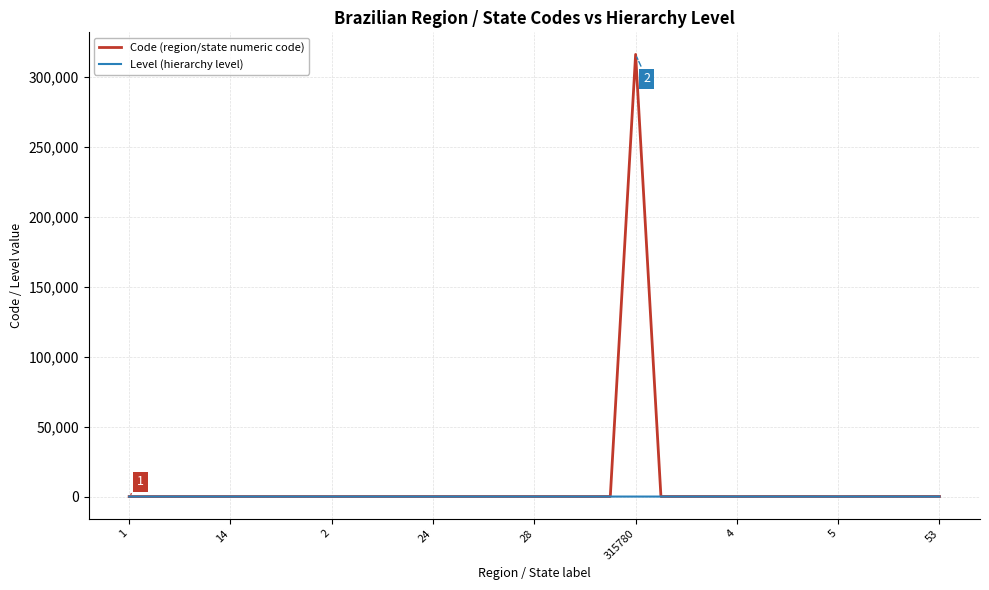

Rank the series by their maximum value, from lowest to highest.

Level (hierarchy level), Code (region/state numeric code)